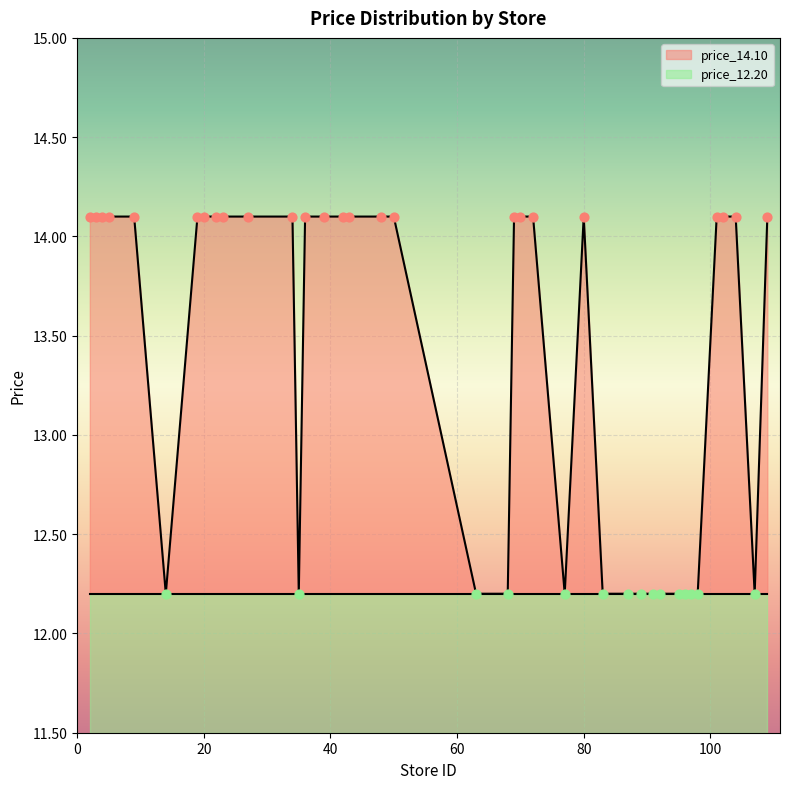

Is the value of price_12.20 at 4 greater than the value of price_14.10 at 43?

No